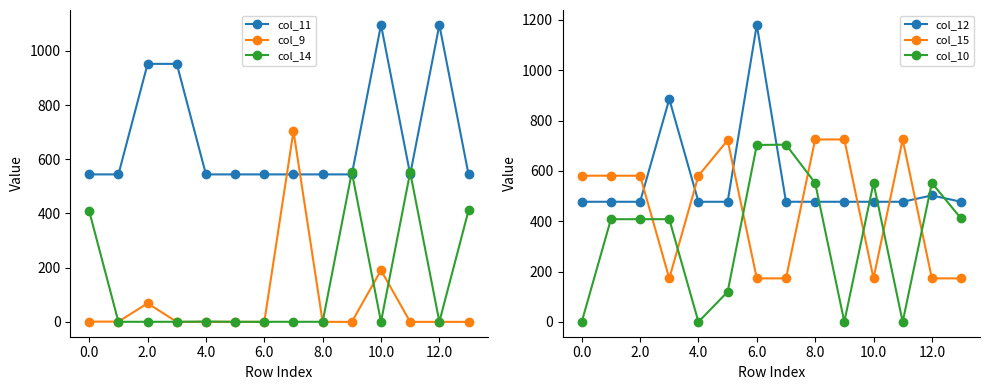

How many intersections are there between col_15 and col_10?

7